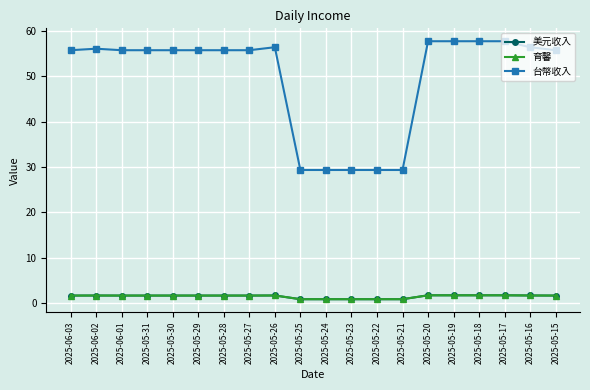

Is this an area chart (filled region under the line)?

No